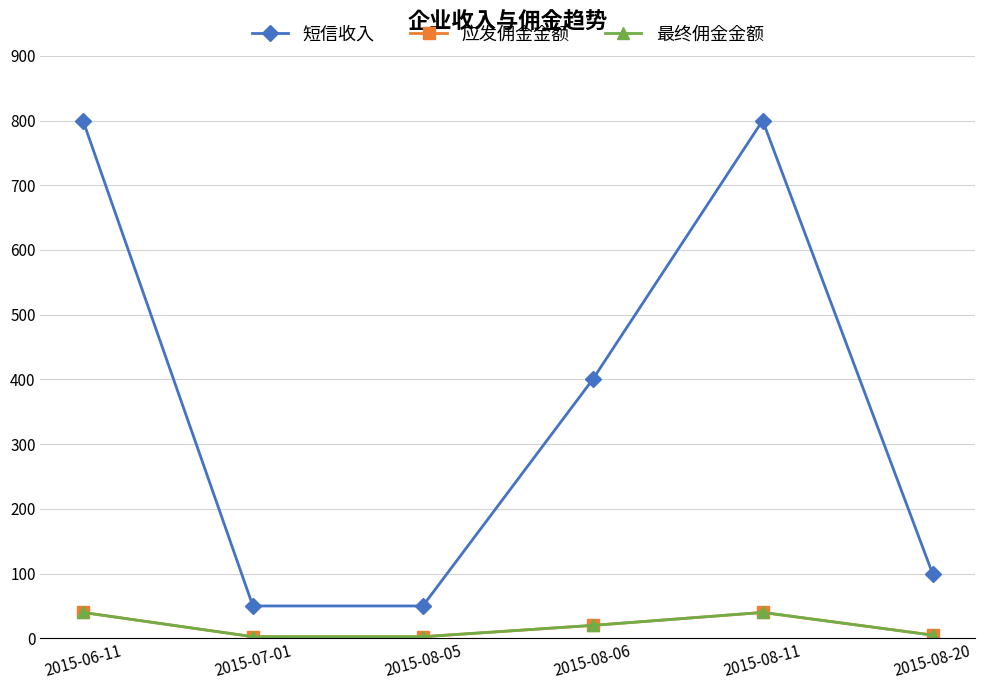

Which has a higher value, 2015-06-11 or 2015-07-01?

2015-06-11